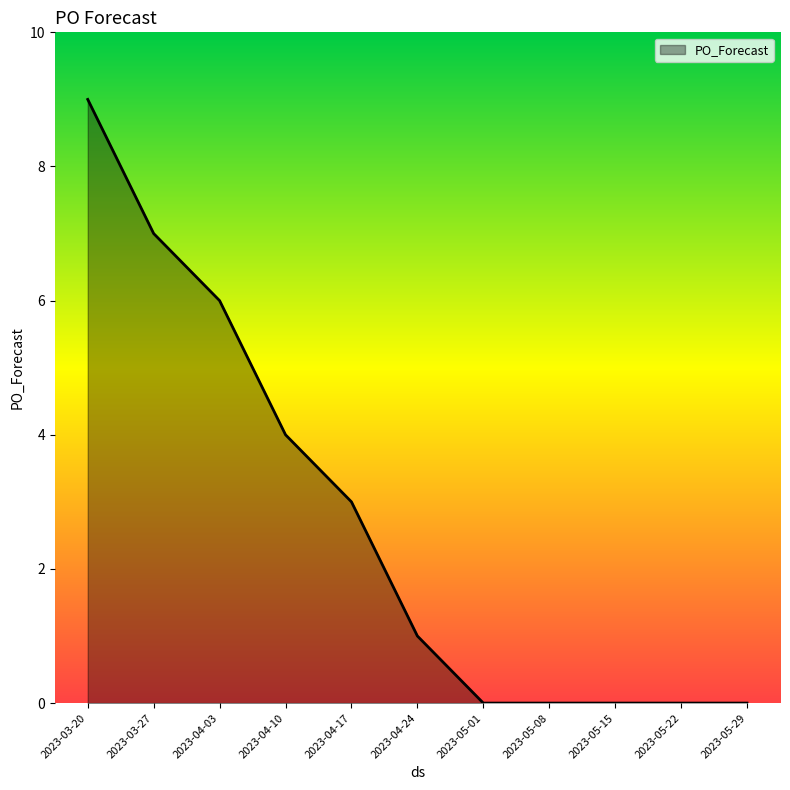

What is the difference between the maximum and minimum values?

9